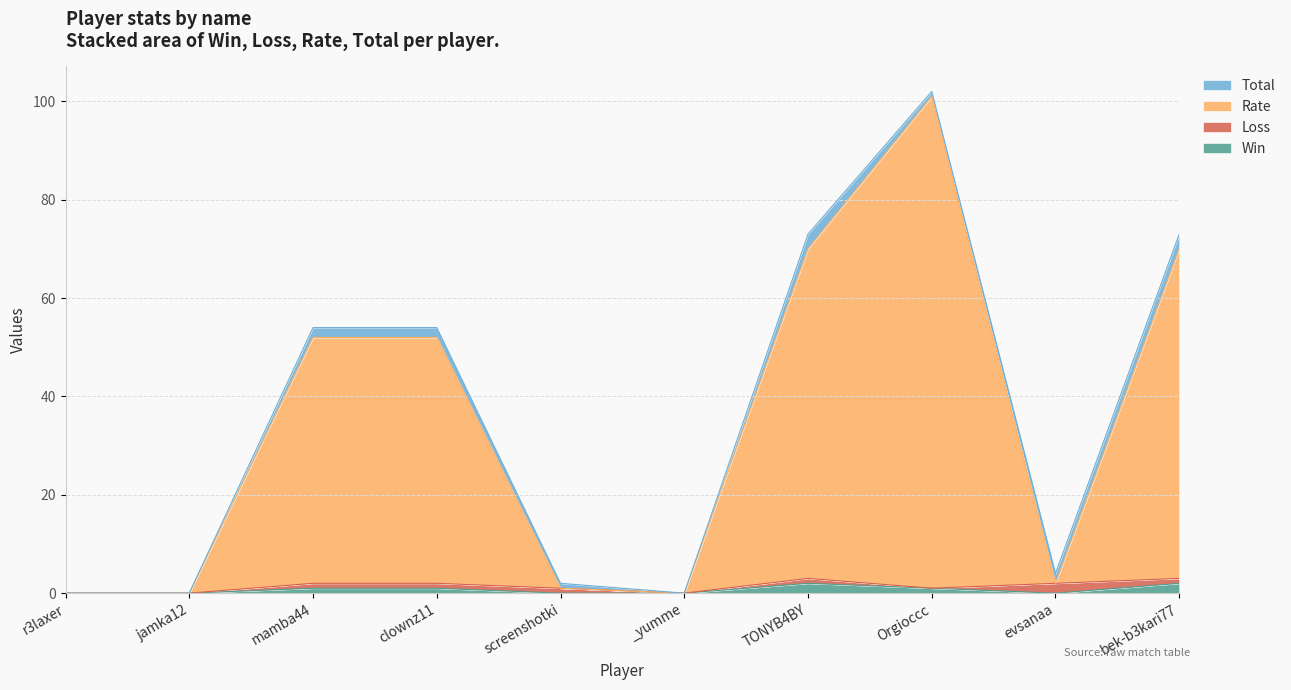

Where is the first local minimum for Rate?

_yumme